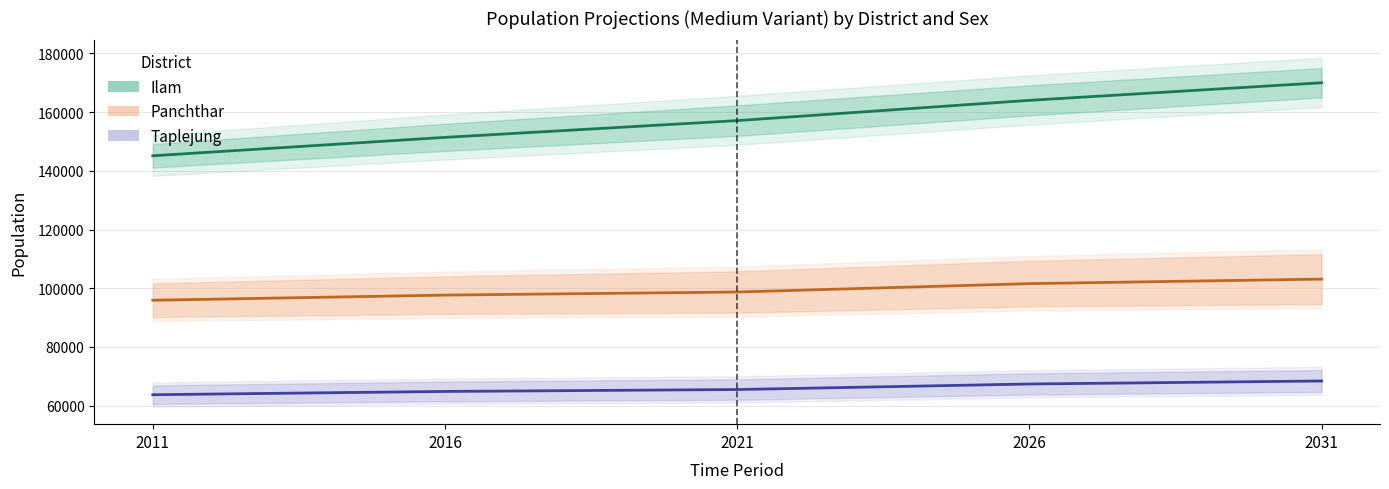

The Panchthar (mean) series shows 97667.0 at 2016. True or false?

True